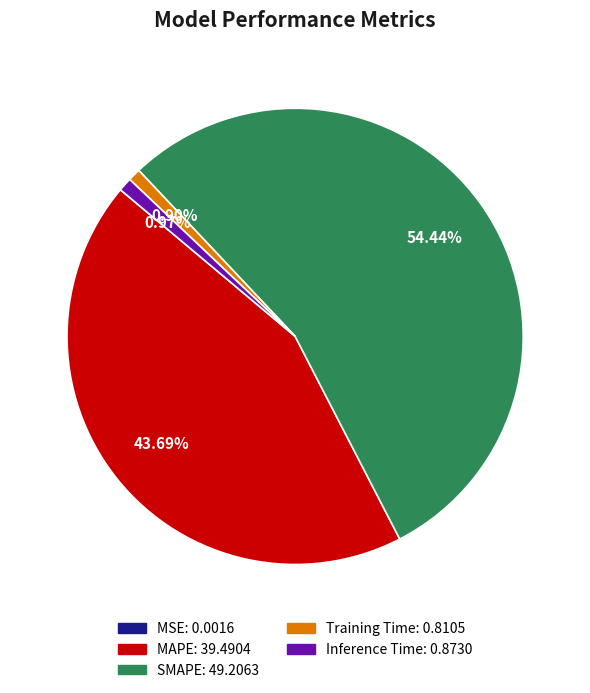

What percentage is the Training Time slice, to the nearest percent?

1%